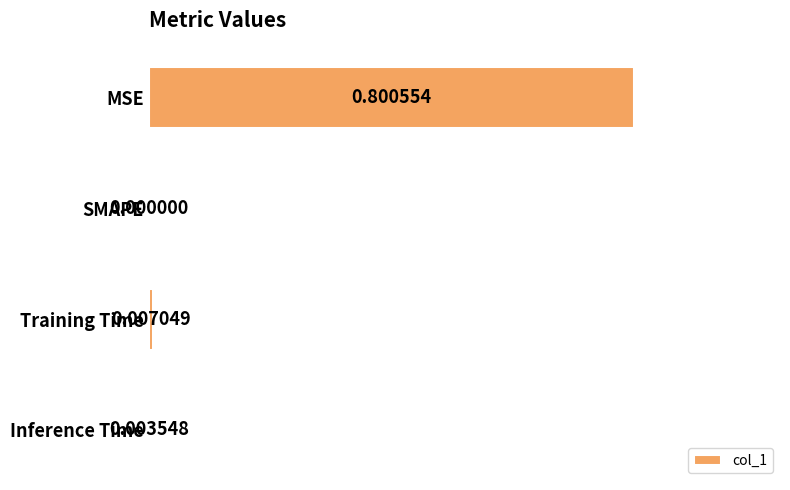

What is the average value?

0.2